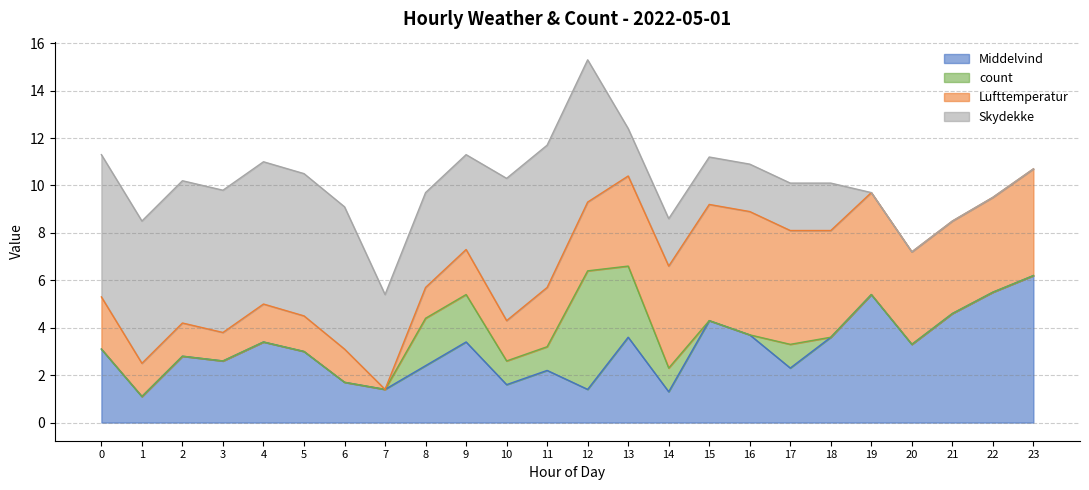

The value of Skydekke at 1 is 6.0. True or false?

True